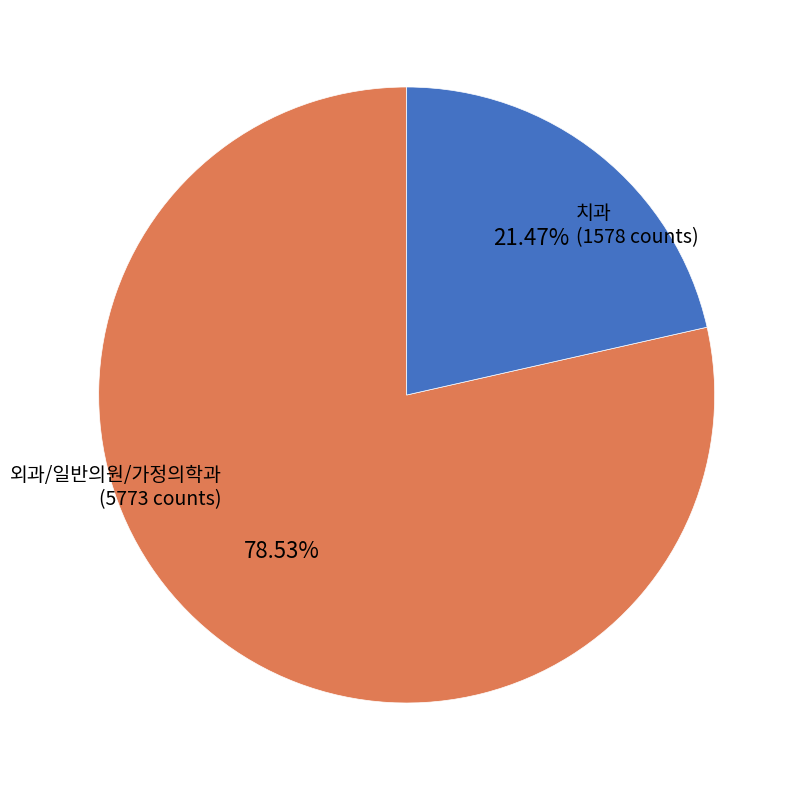

Is there a majority slice in this chart?

Yes